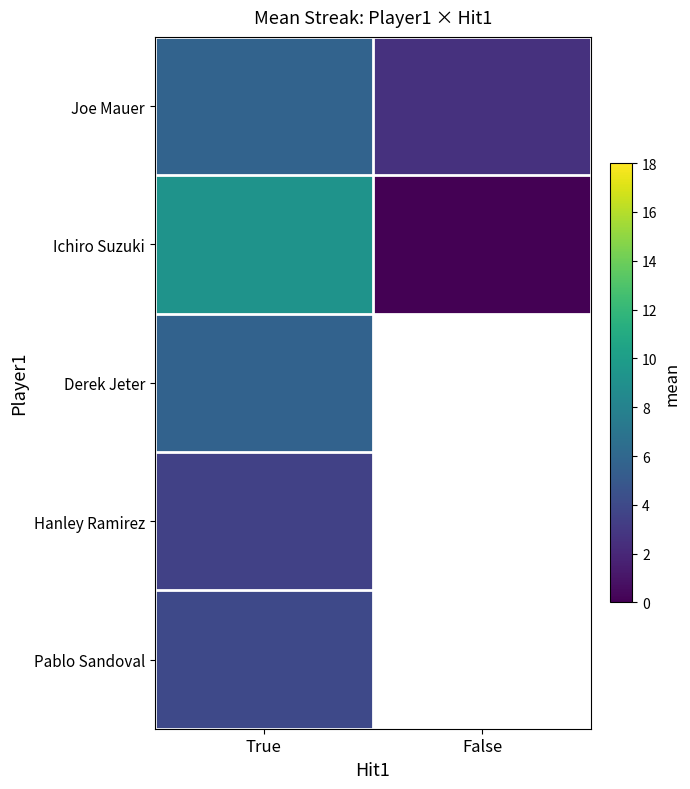

Rank the series at True from lowest to highest value.

Hanley Ramirez, Pablo Sandoval, Derek Jeter, Joe Mauer, Ichiro Suzuki